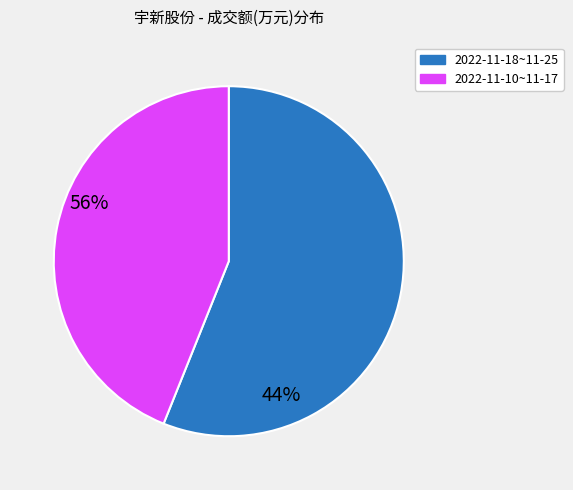

Is there any slice that represents more than half of the pie?

Yes